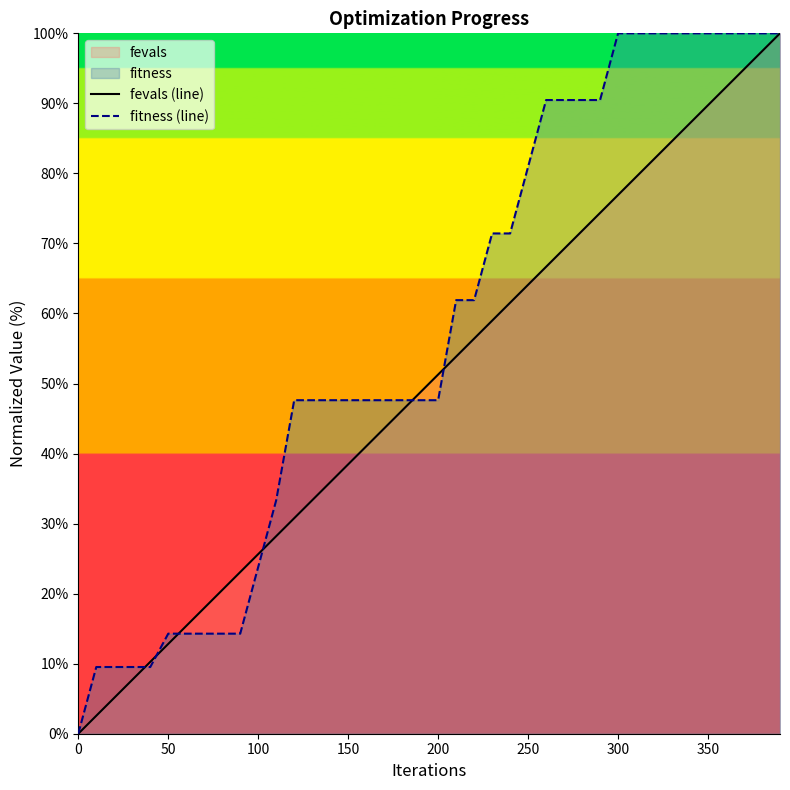

The fevals (line) series shows 89.7 at 350. True or false?

True